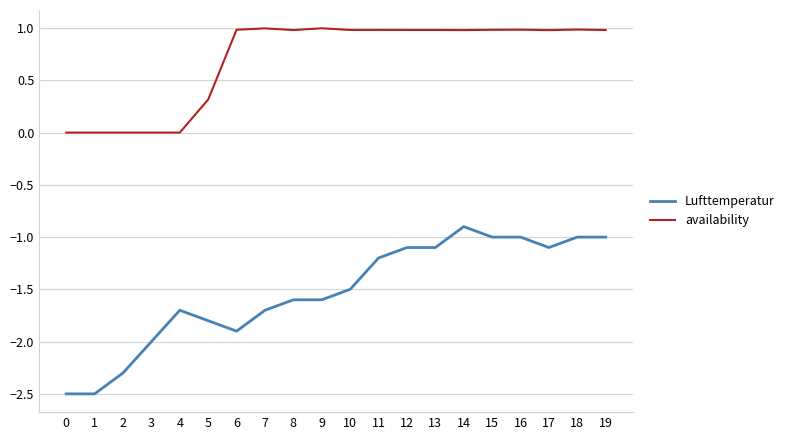

Rank the series by their maximum value, from lowest to highest.

Lufttemperatur, availability